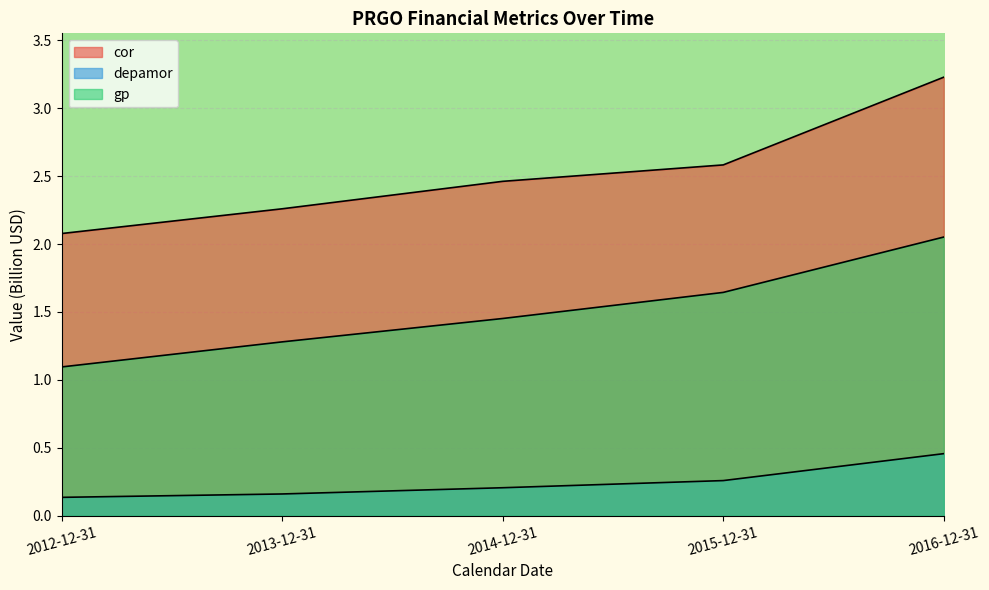

What are all the series names shown in the legend?

cor, depamor, gp